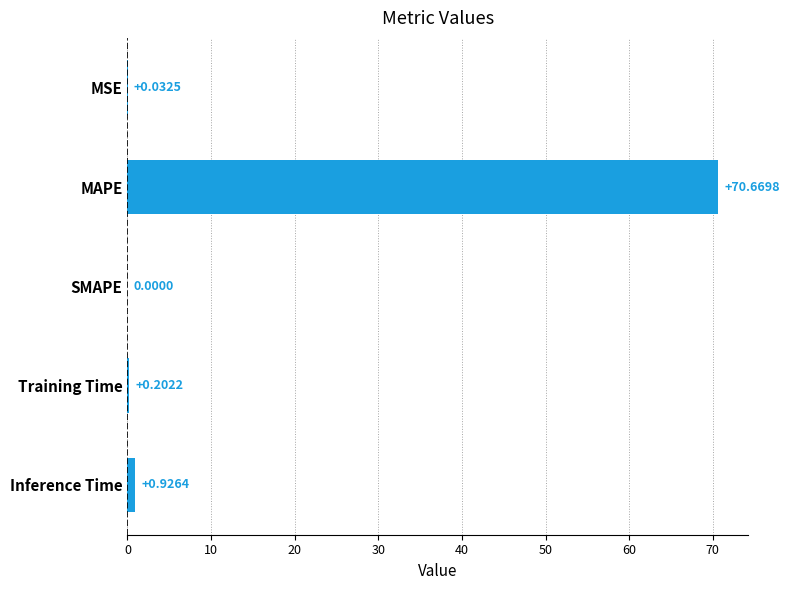

What is the average value?

14.4